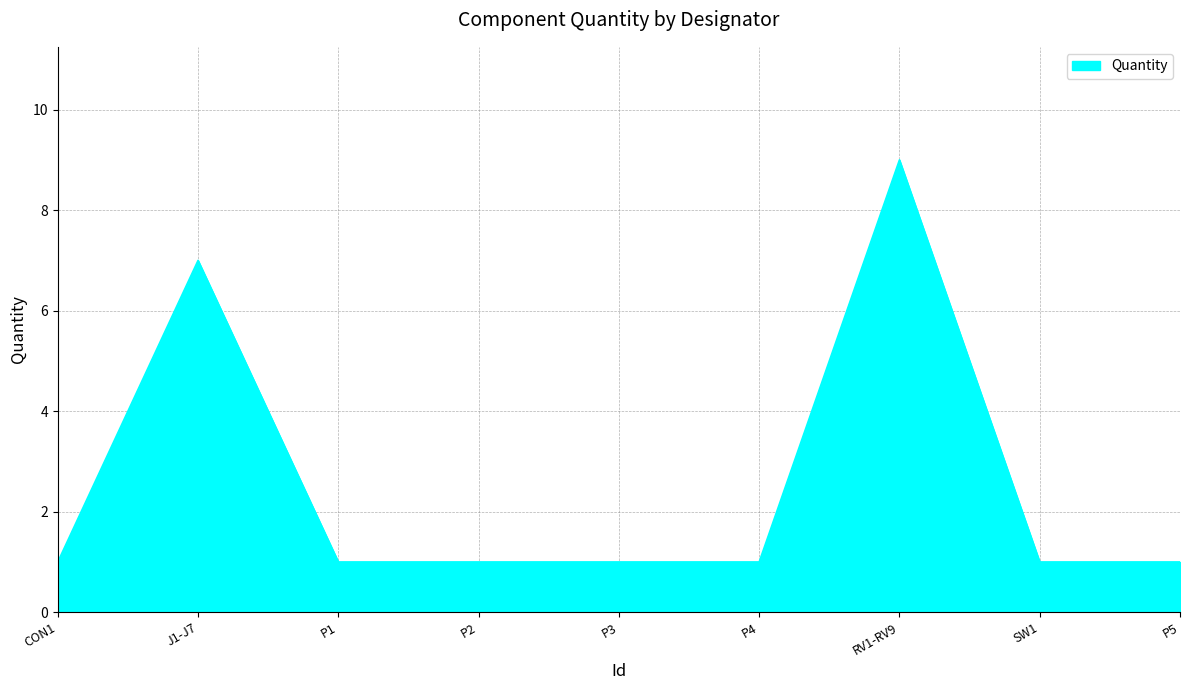

How many values are between 1 and 2?

7